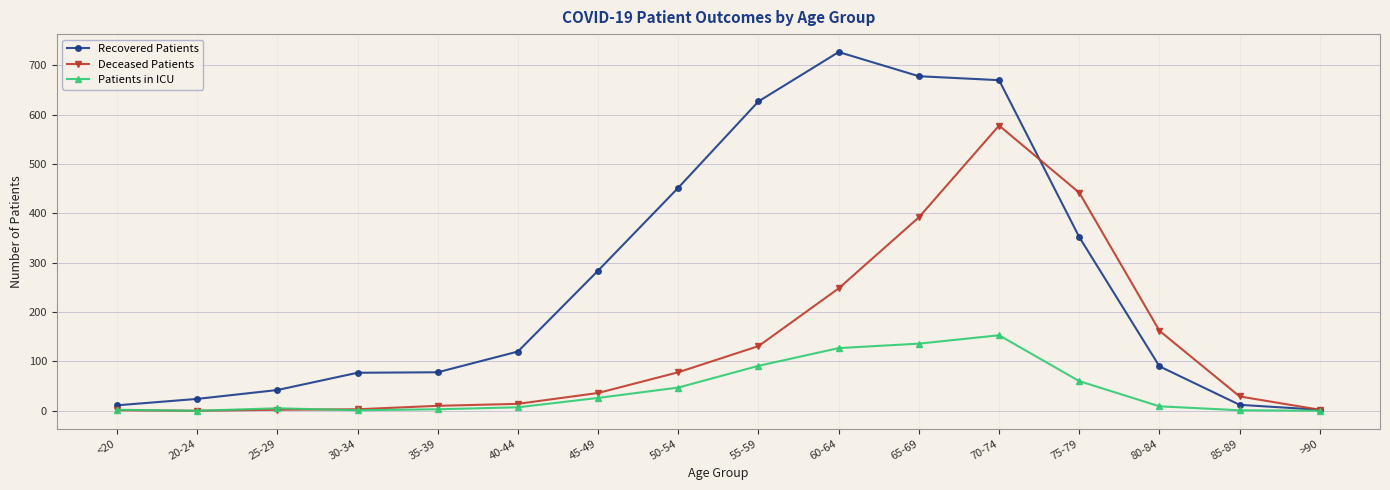

Is the value of Recovered Patients at 30-34 greater than the value of Patients in ICU at 45-49?

Yes